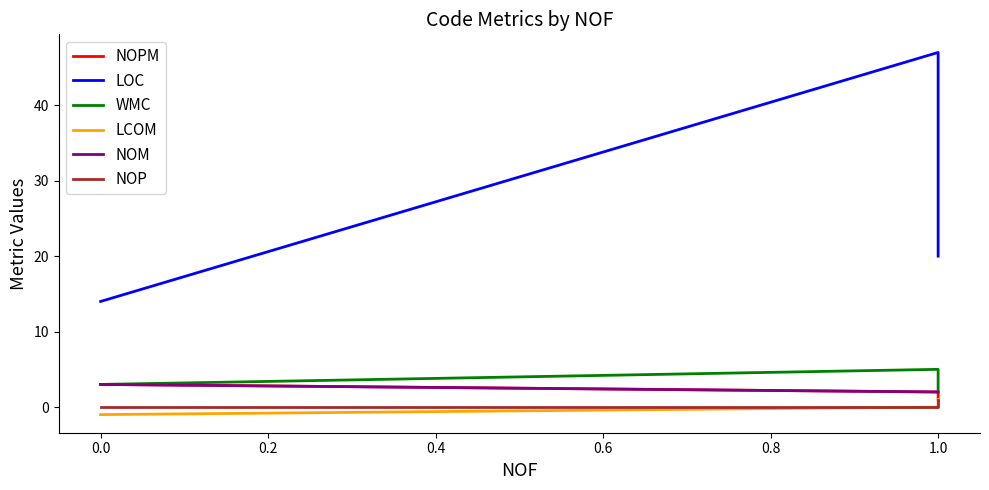

Rank the series by their maximum value, from lowest to highest.

LCOM, NOP, NOPM, NOM, WMC, LOC